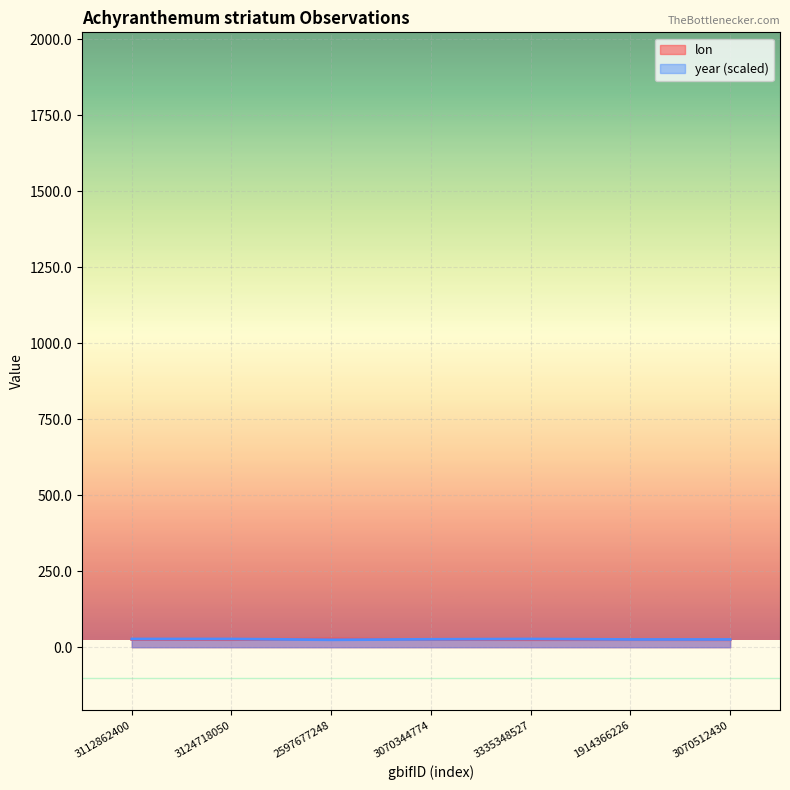

Between which two adjacent categories do year and lon first intersect?

3124718050 and 2597677248